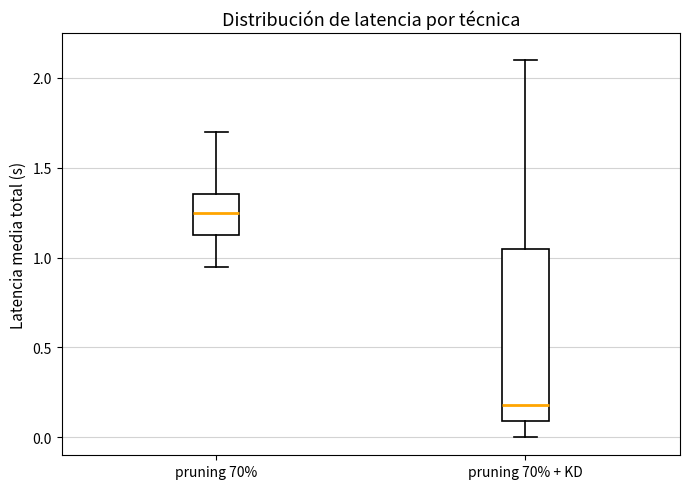

Reading left to right, read every box against the y-axis: the position of its median line, the range the box covers, and the ends of its whiskers. The values are not printed on the chart, so give them approximately, as read against the axis.

pruning 70%: median 1.25, box 1.15 to 1.35, whiskers 0.95 to 1.70
pruning 70% + KD: median 0.20, box 0.10 to 1.05, whiskers 0.00 to 2.10